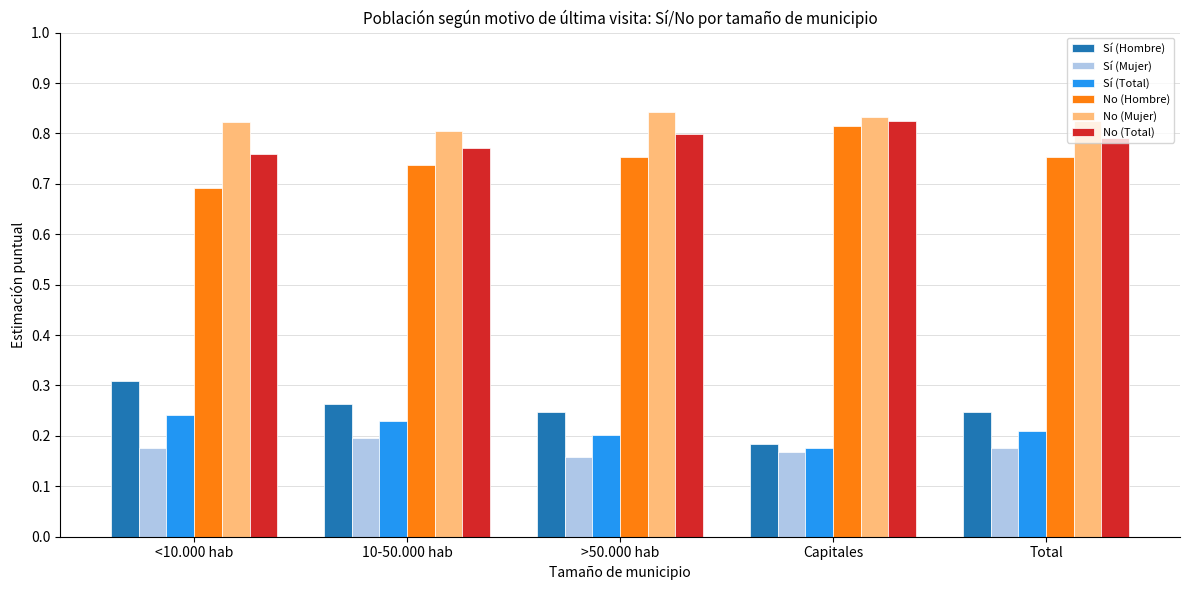

Count the No (Mujer) values in the range 0 to 1.

5